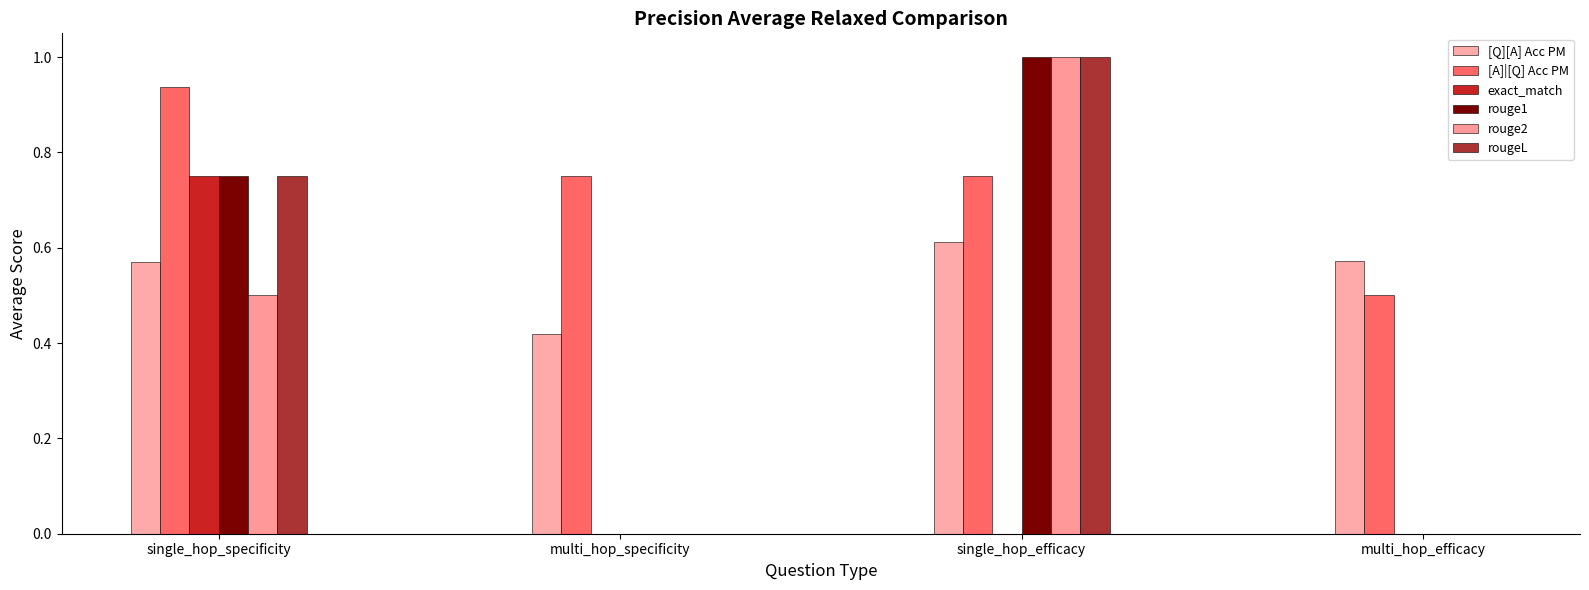

Count the rougeL values in the range 0 to 1.

4